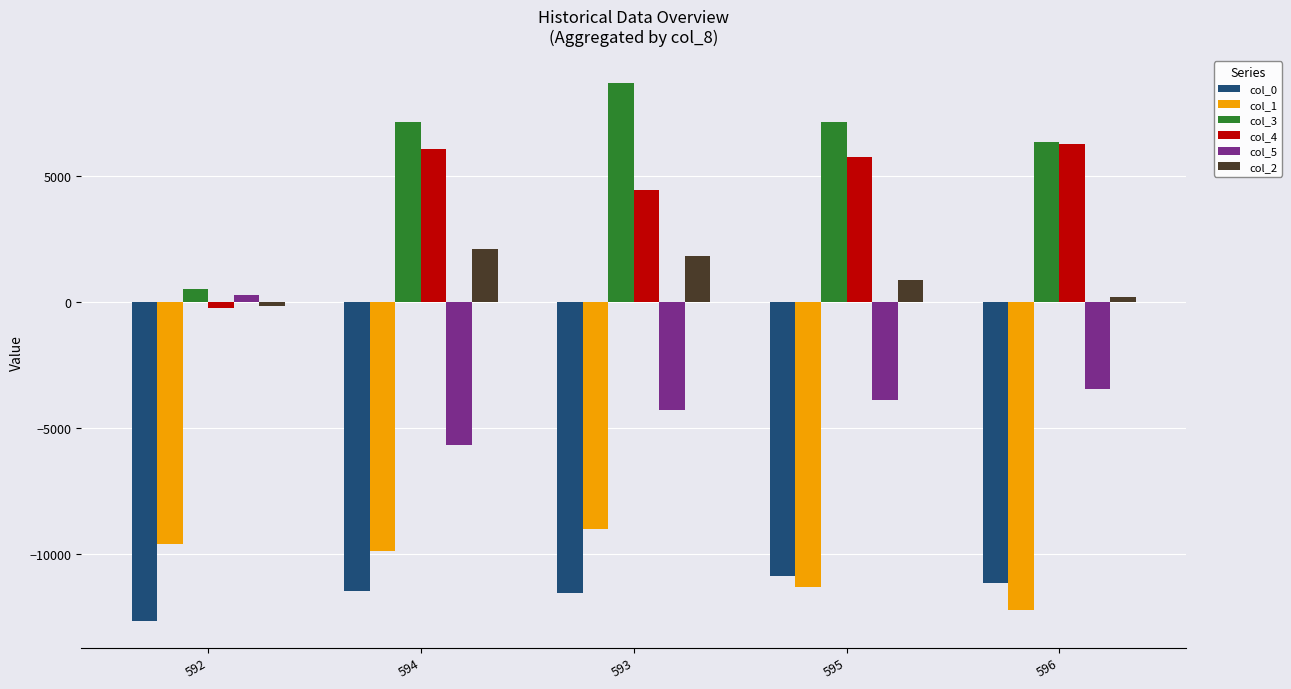

How many data points in col_2 are above 894?

3